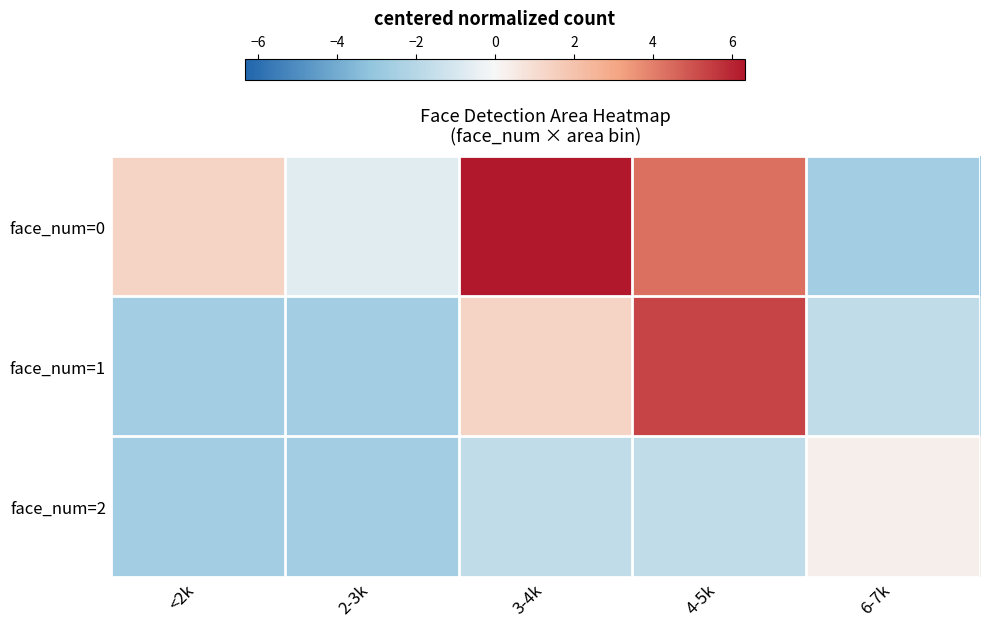

Reading right to left, list all the values displayed in this chart.

face_num=0: 6-7k=-2.7	4-5k=4.3	3-4k=6.3	2-3k=-0.7	<2k=1.3
face_num=1: 6-7k=-1.7	4-5k=5.3	3-4k=1.3	2-3k=-2.7	<2k=-2.7
face_num=2: 6-7k=0.3	4-5k=-1.7	3-4k=-1.7	2-3k=-2.7	<2k=-2.7